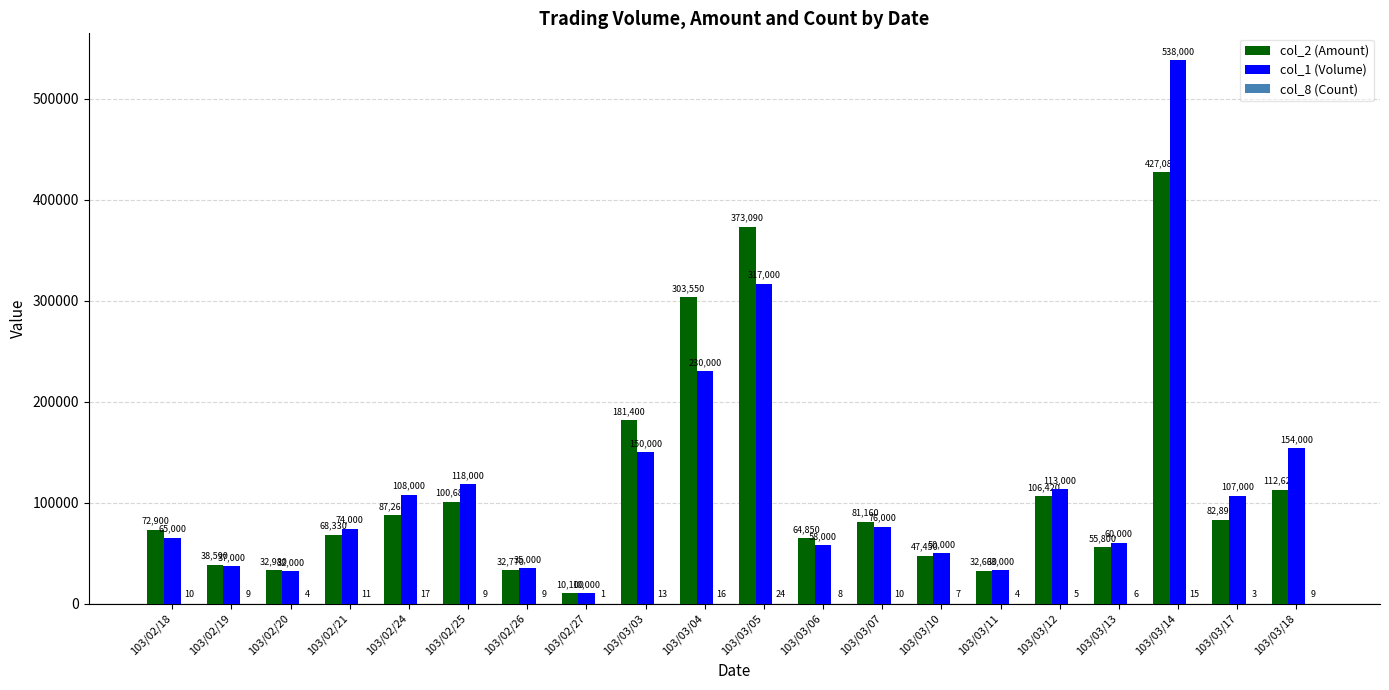

What is the greatest value displayed?

538000